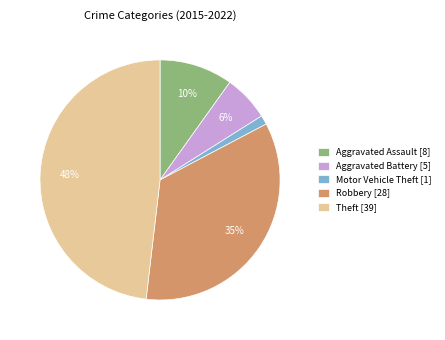

What percentage is the Aggravated Battery slice, to the nearest percent?

6%